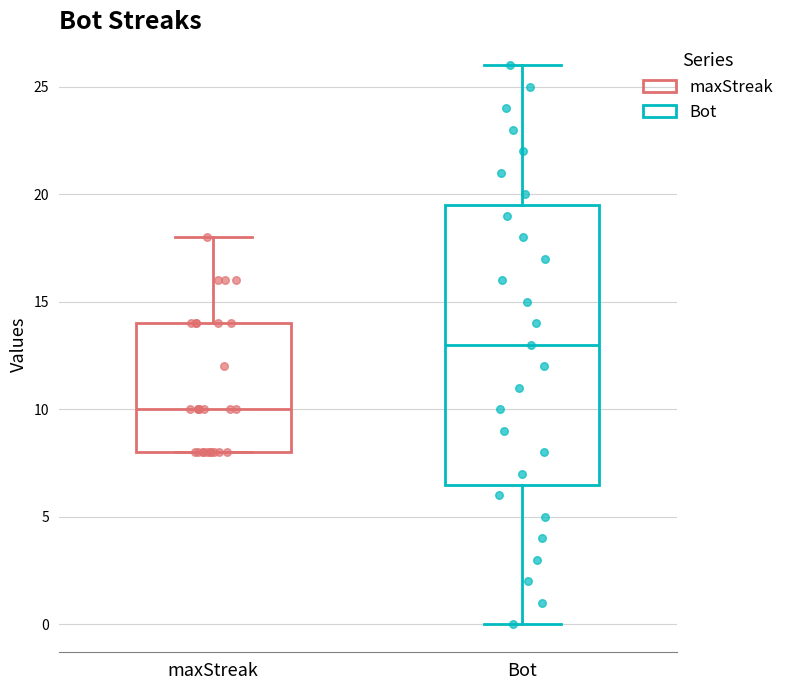

Reading left to right, transcribe this box plot: for each box, give where its median line is, the range the box spans, and where its two whiskers end, as read against the y-axis. The values are not printed on the chart, so give them approximately, as read against the axis.

maxStreak: median 10.0, box 8.0 to 14.0, whiskers 8.0 to 18.0
Bot: median 13.0, box 6.5 to 19.5, whiskers 0.0 to 26.0